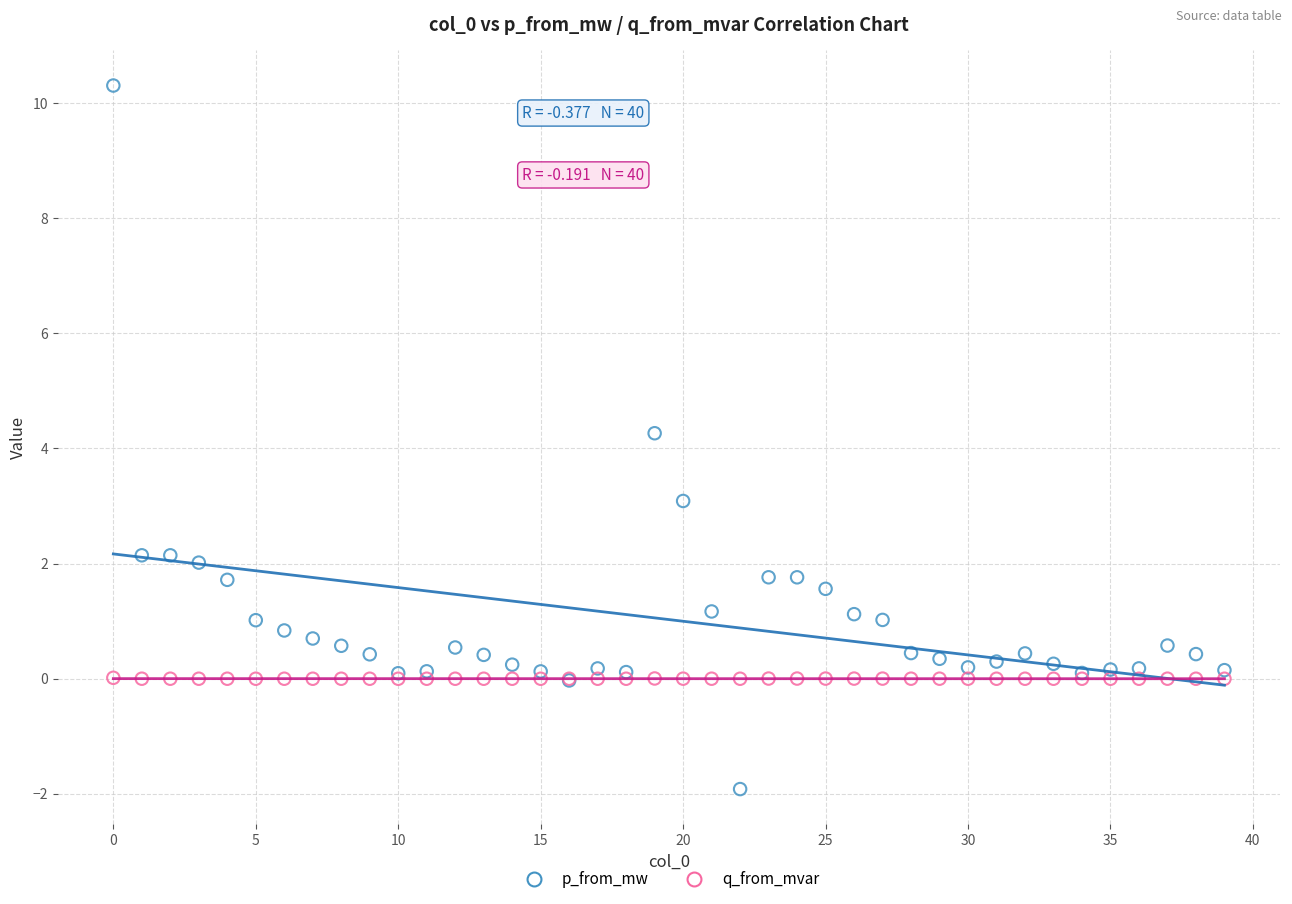

Which series reaches the maximum Y coordinate?

p_from_mw